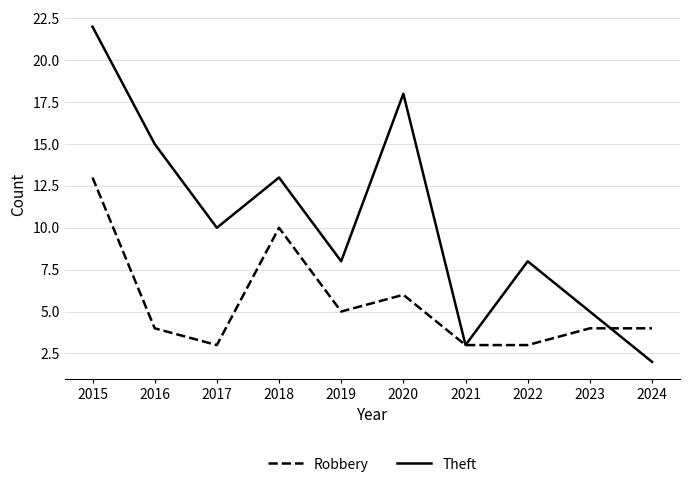

The Robbery series shows 5 at 2018. True or false?

False